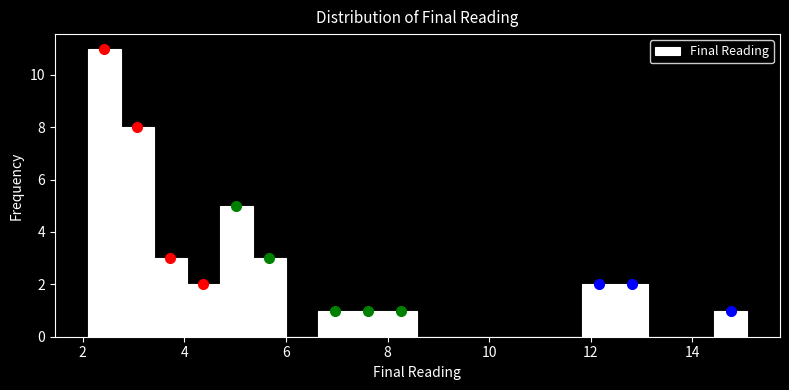

Read against the x-axis, roughly where is the centre of the tallest bar?

2.4